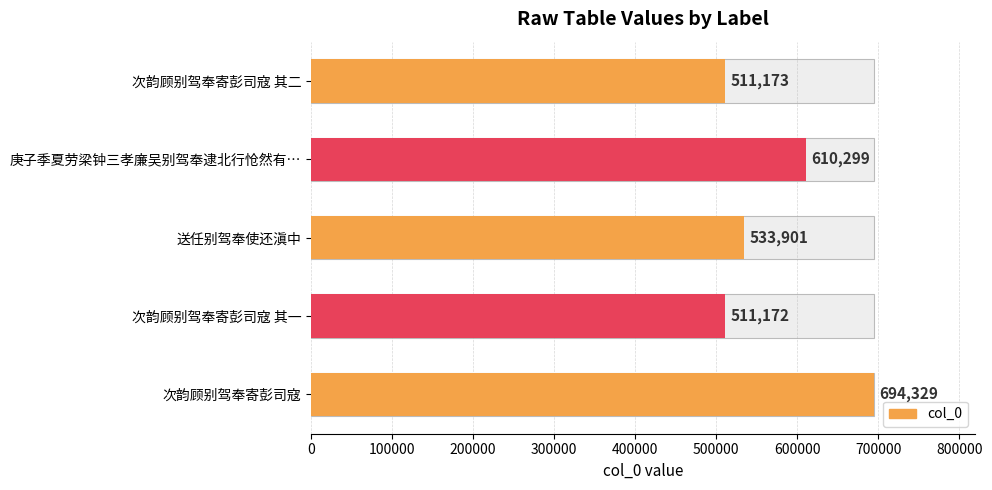

What is the value of the 3rd bar from the left?

533901